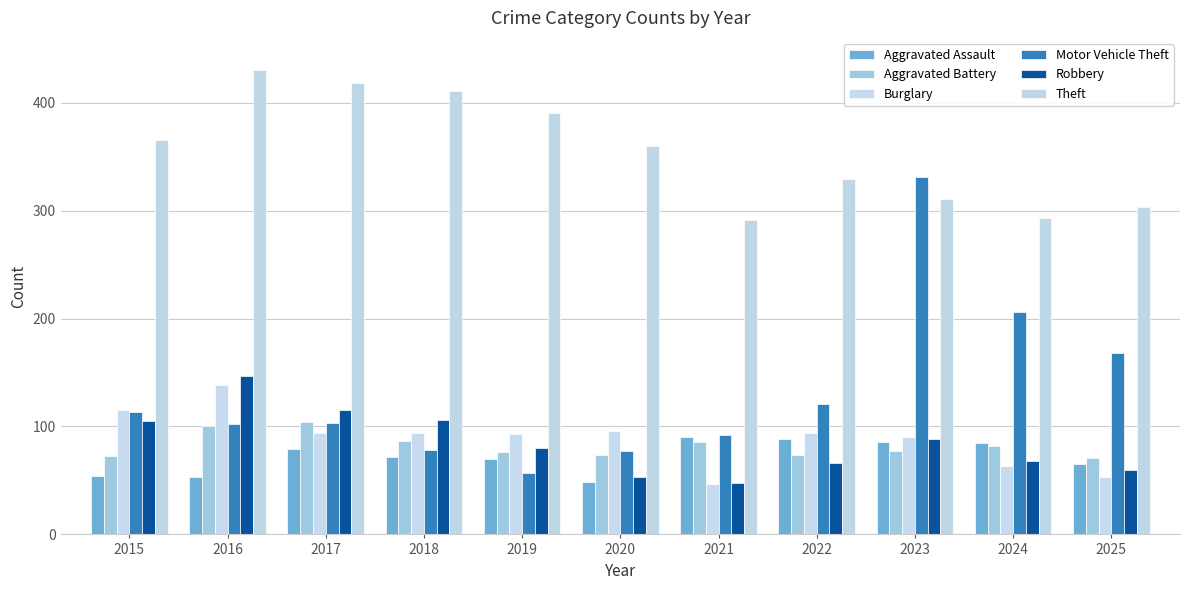

At which category is the sum across all series the highest?

2023